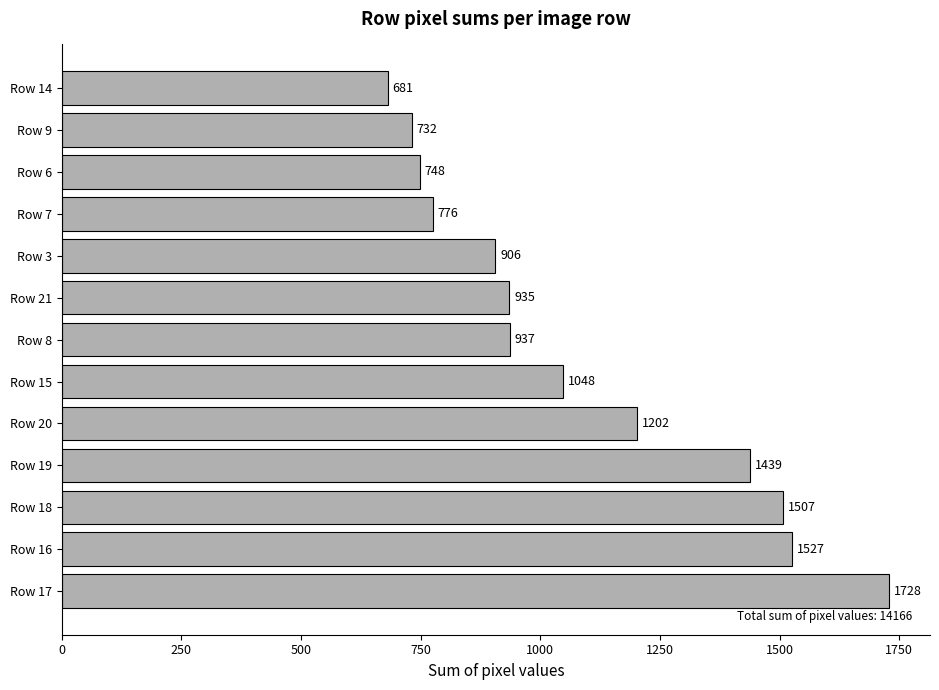

The chart shows a value of 1439 at Row 19. True or false?

True